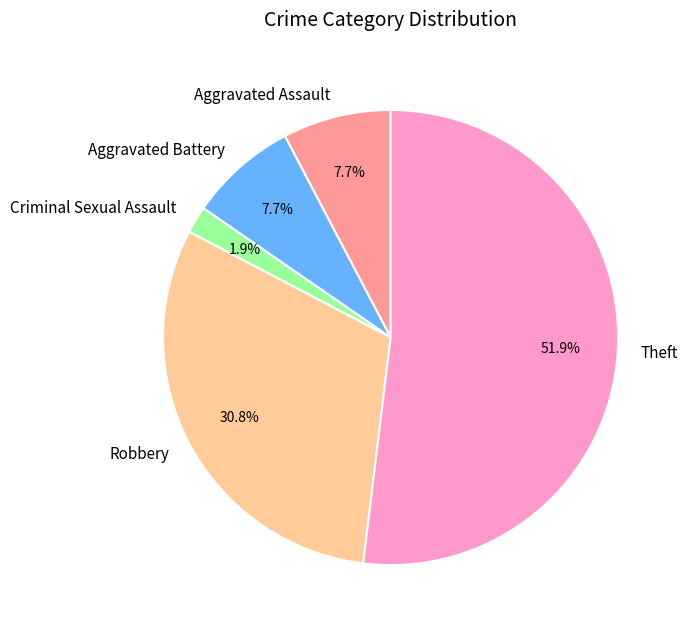

Combined, what portion of the pie is Aggravated Battery and Aggravated Assault?

15.4%